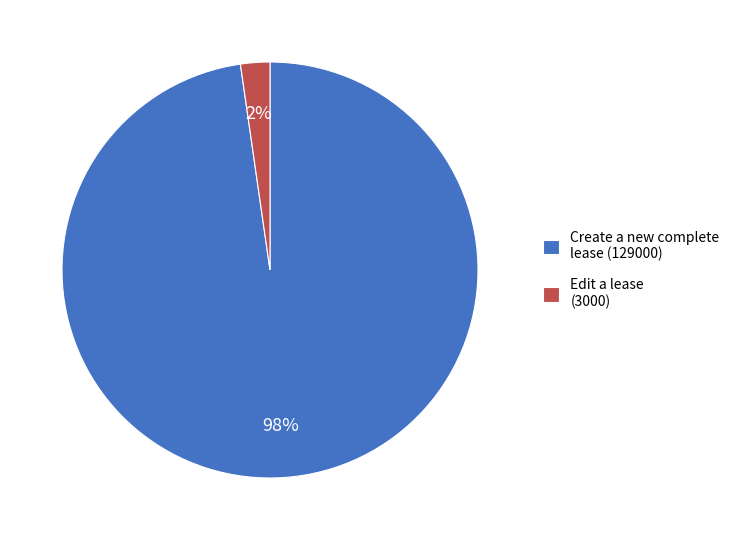

To the nearest percent, what is the combined percentage of Edit a lease (3000) and Create a new complete lease (129000)?

100%